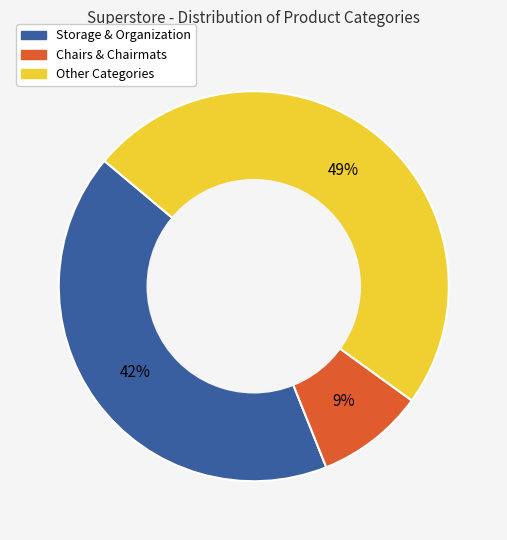

Is there a majority slice in this chart?

No